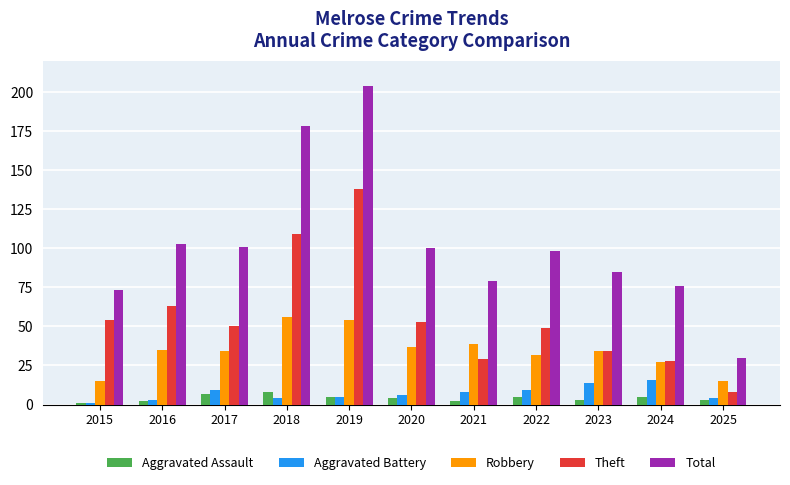

What is the total value across all series at 2017?

201